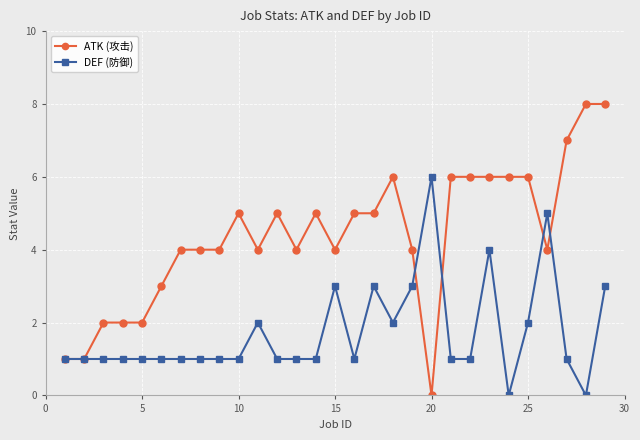

Which series has the widest spread of values?

ATK (攻击)